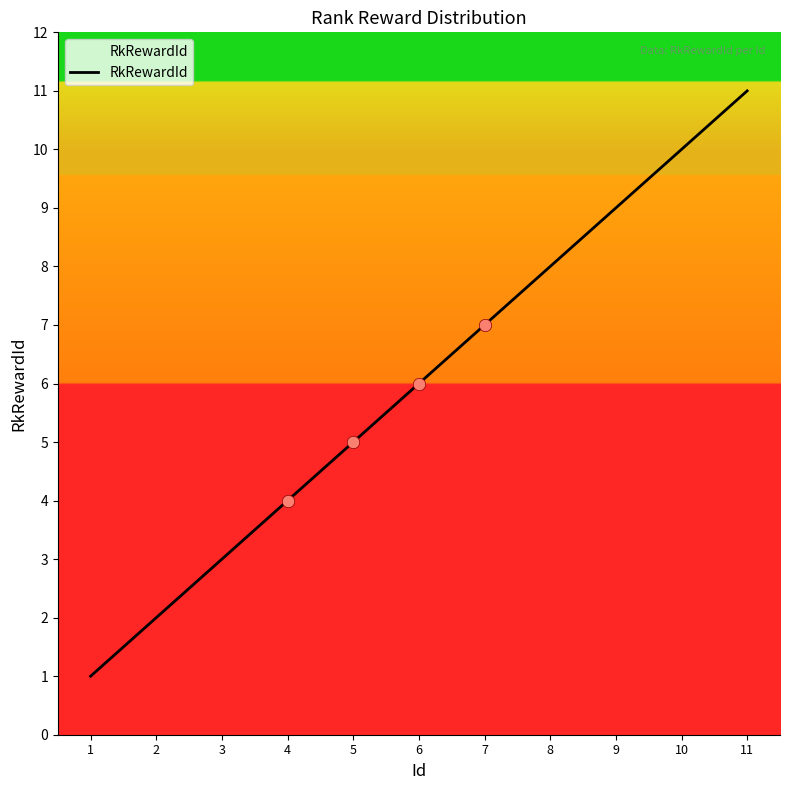

Approximately how many times larger is the value at 10 compared to 3?

3.3